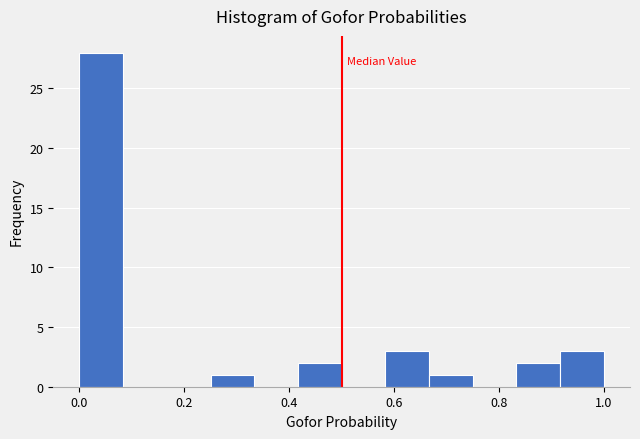

How tall is the bar that spans 0.26 to 0.34 on the x-axis? Neither the bar edges nor the heights are printed on the chart, so give them approximately, as read against the axes.

1